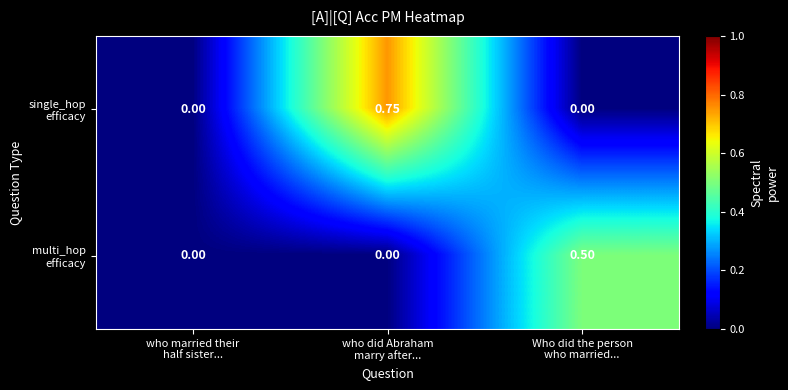

Count the number of data series in this chart.

2